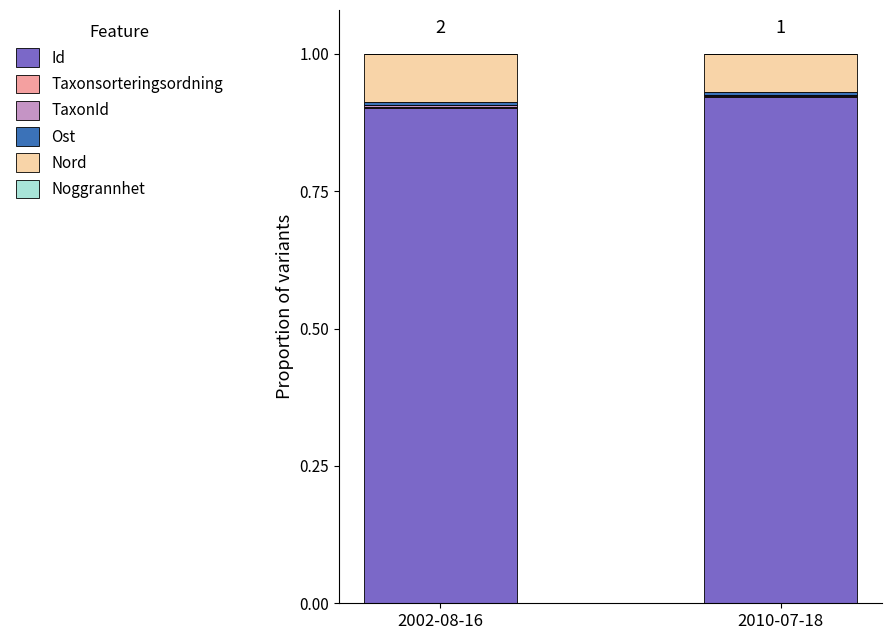

What is the total value across all series at 2010-07-18?

1.0